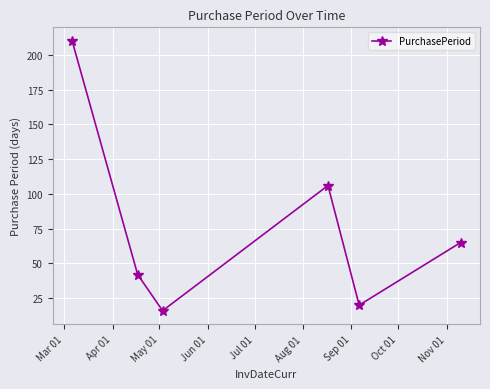

What is the minimum value shown in the chart?

16